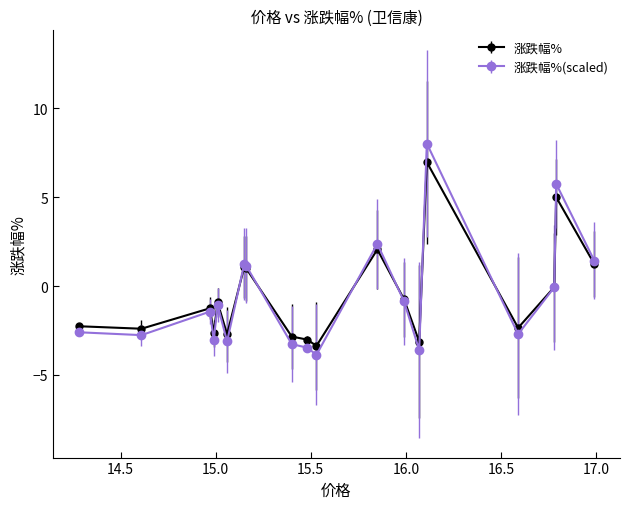

Which series has the largest range (max minus min)?

涨跌幅%(scaled)